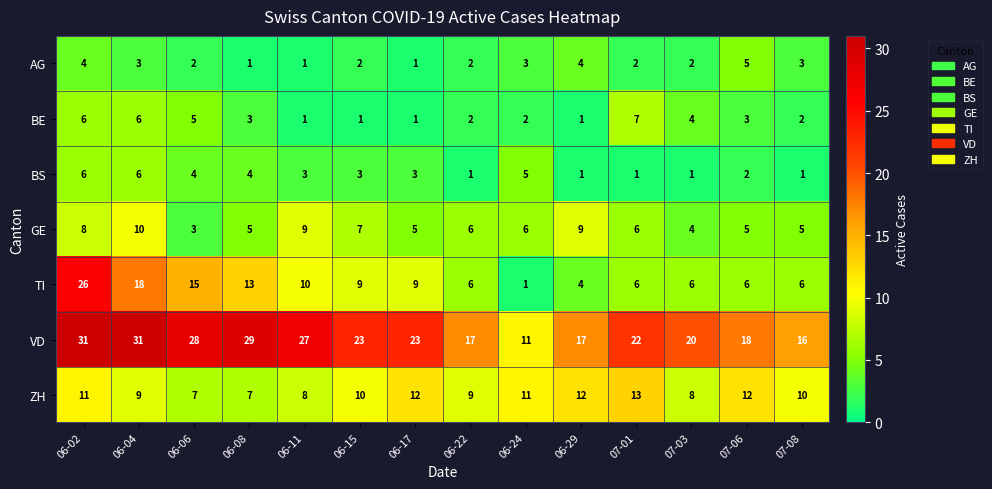

What is the total value across all series at 06-04?

83